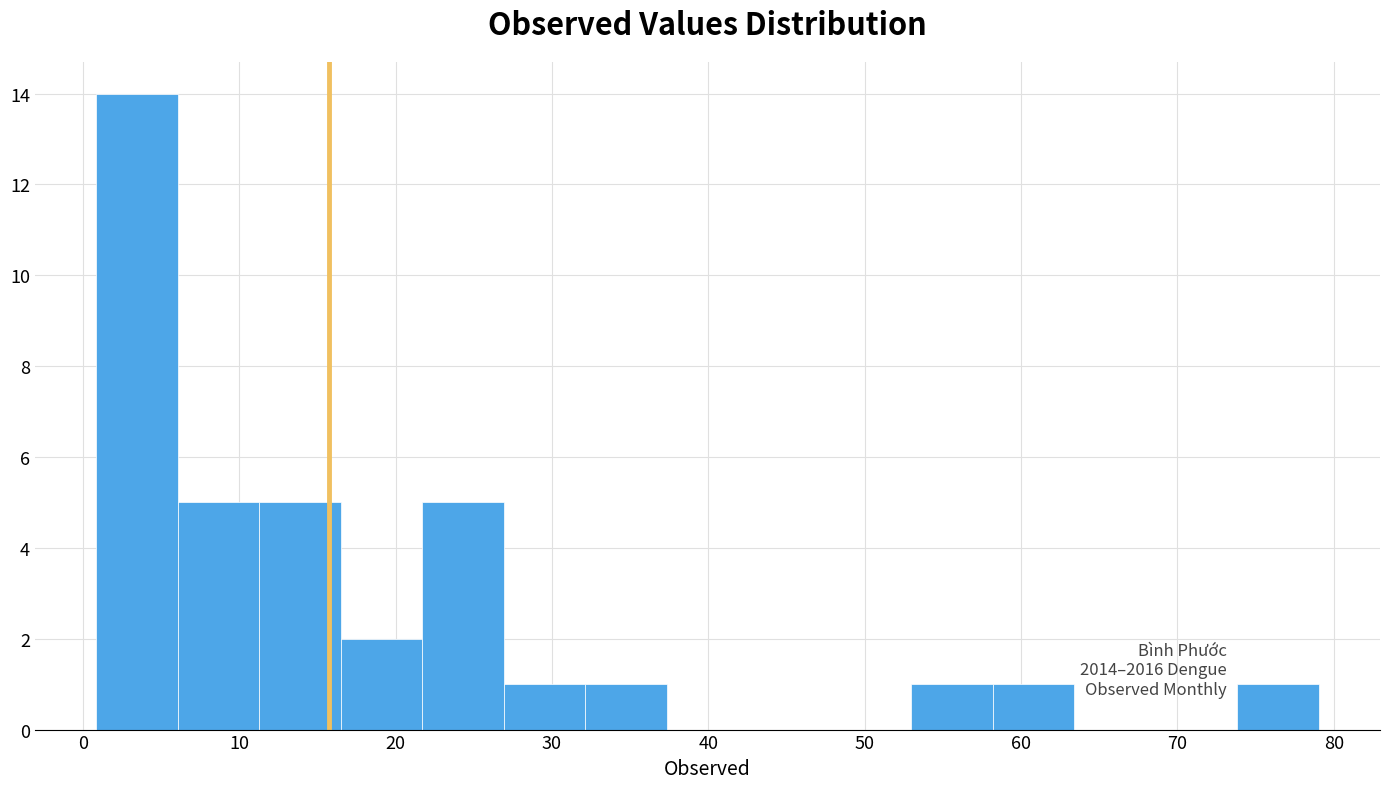

Reading left to right, transcribe this chart: for each bar, give the range it covers on the x-axis and its height. Neither the bar edges nor the heights are printed on the chart, so give them approximately, as read against the axes.

1 to 6: 14
6 to 11: 5
11 to 16: 5
16 to 22: 2
22 to 27: 5
27 to 32: 1
32 to 37: 1
37 to 43: 0
43 to 48: 0
48 to 53: 0
53 to 58: 1
58 to 63: 1
63 to 69: 0
69 to 74: 0
74 to 79: 1